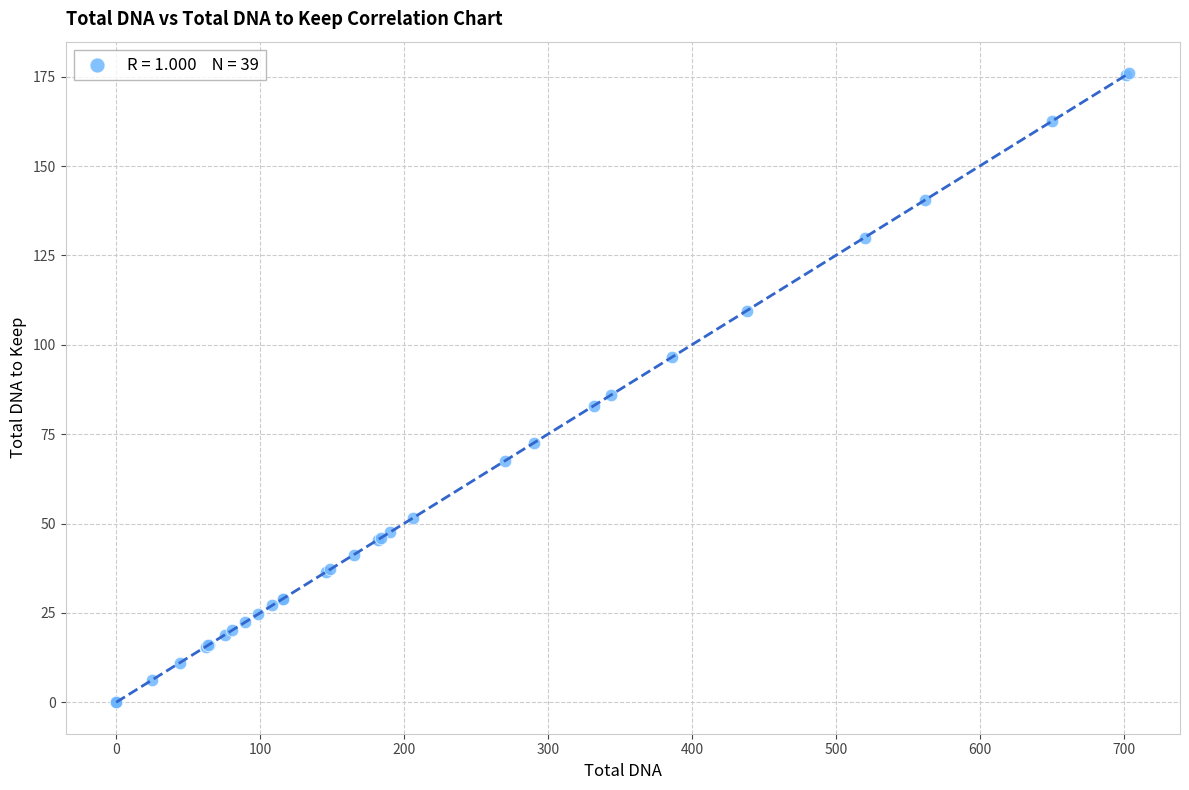

What Y value in the scatter plot is closest to 88?

86.0